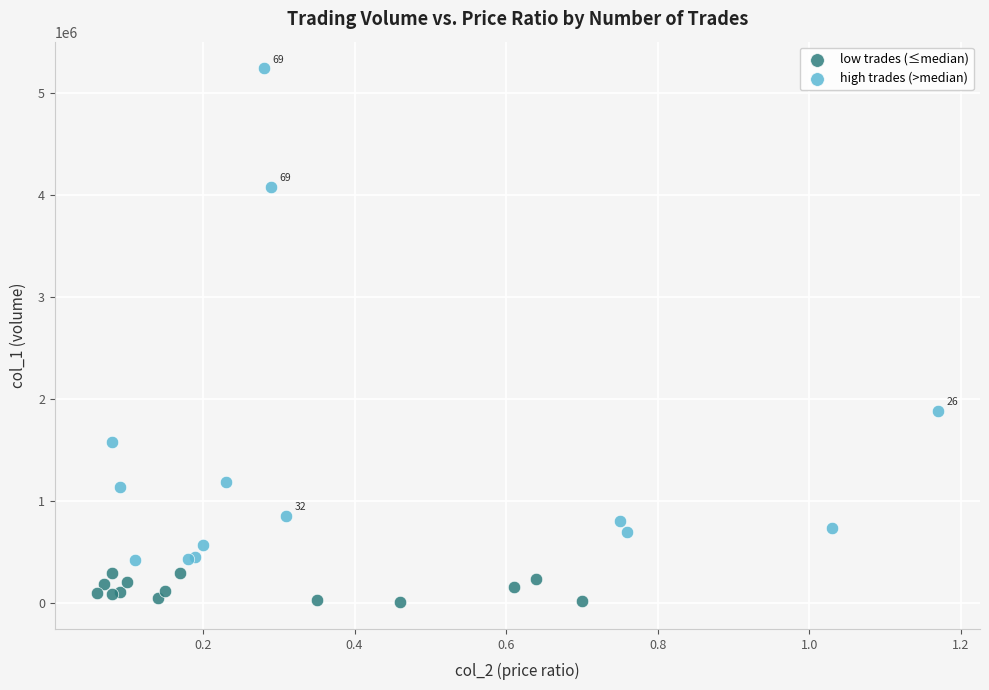

Which series contains the highest Y value?

high trades (>median)